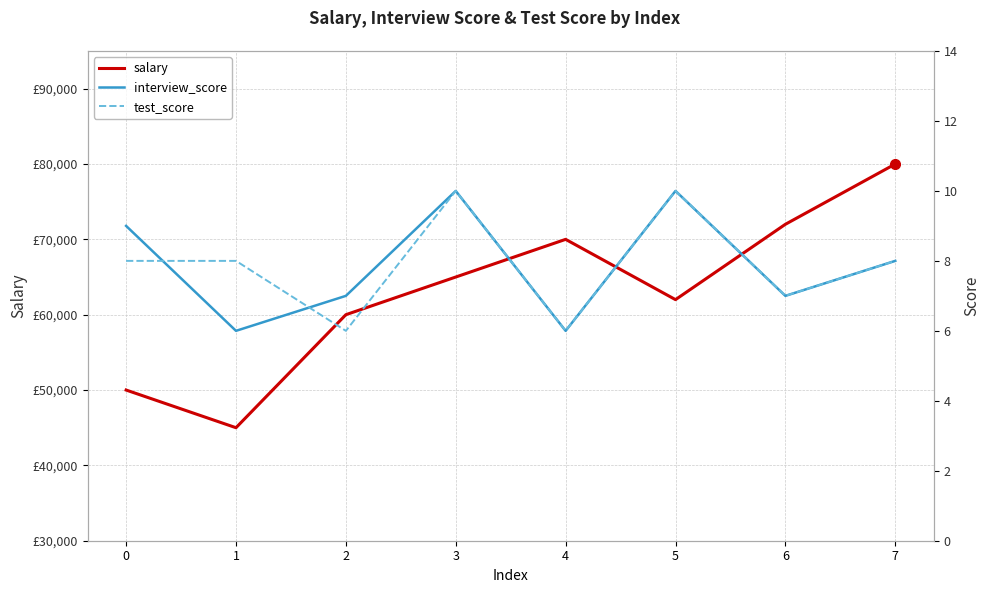

Is it true that interview_score equals 10 at 5?

True